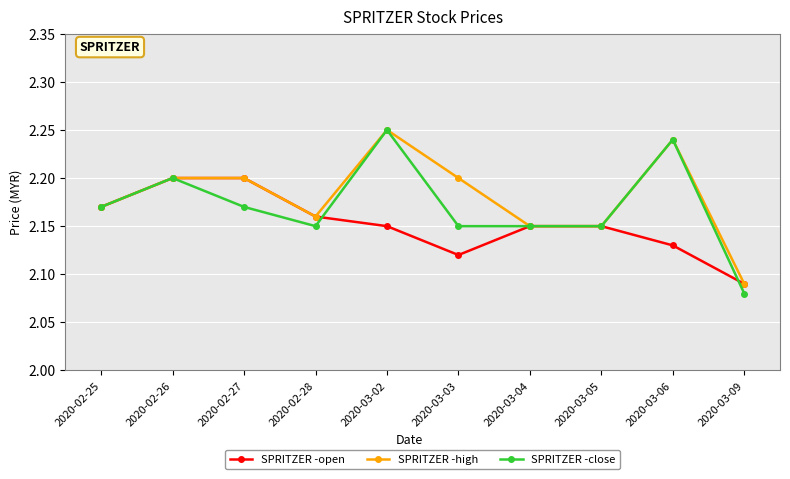

At which category does SPRITZER -close reach its first local valley?

2020-02-28